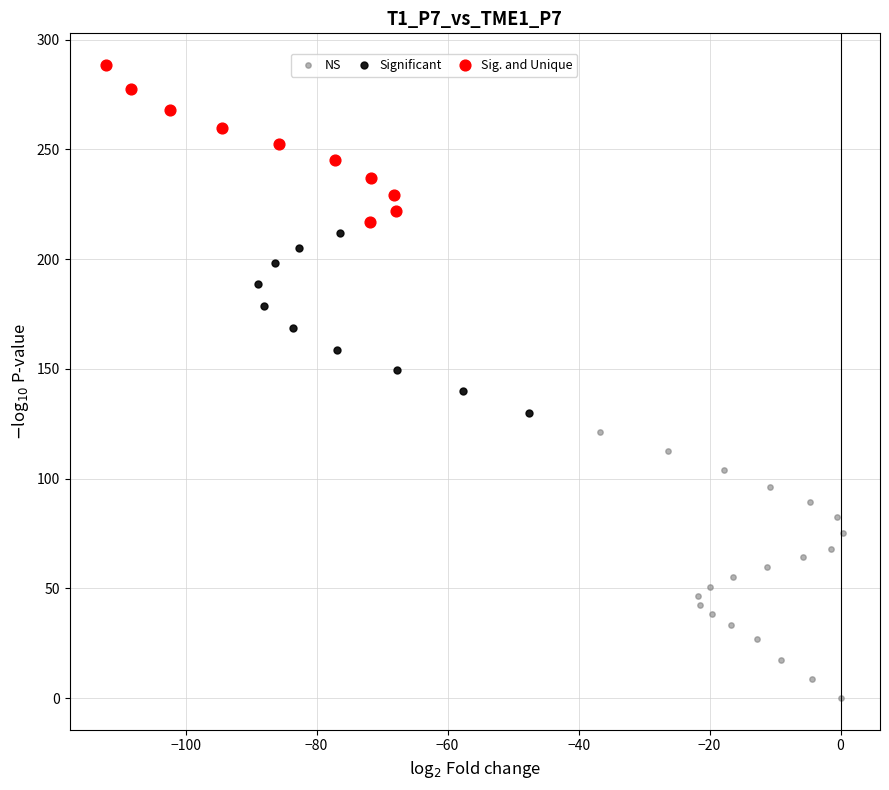

Which series has the widest spread of Y values?

NS